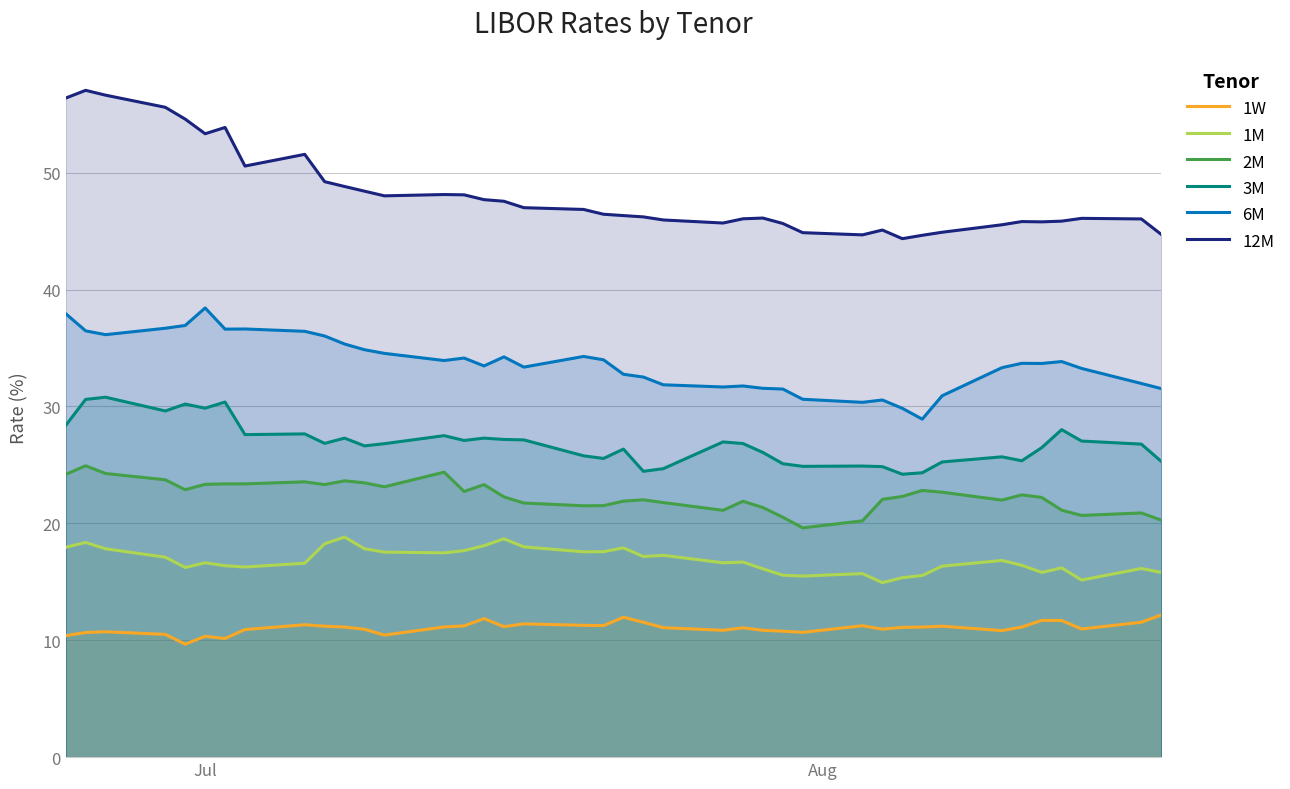

Reading left to right, list all the values displayed in this chart.

1W: 10.4	10.7	10.7	10.5	9.7	10.3	10.2	10.9	11.3	11.2	11.1	10.9	10.4	11.1	11.2	11.8	11.2	11.4	11.3	11.2	12.0	11.5	11.1	10.8	11.1	10.8	10.8	10.7	11.2	10.9	11.1	11.1	11.2	10.8	11.1	11.7	11.7	11.0	11.5	12.2
1M: 17.9	18.4	17.8	17.1	16.2	16.6	16.4	16.3	16.6	18.2	18.8	17.8	17.5	17.5	17.7	18.1	18.7	18.0	17.6	17.6	17.9	17.2	17.3	16.6	16.7	16.1	15.6	15.5	15.7	14.9	15.3	15.5	16.3	16.8	16.4	15.8	16.2	15.2	16.1	15.8
2M: 24.2	24.9	24.3	23.7	22.9	23.3	23.4	23.4	23.5	23.3	23.6	23.5	23.1	24.4	22.7	23.3	22.3	21.7	21.5	21.5	21.9	22.0	21.8	21.1	21.9	21.3	20.5	19.6	20.2	22.1	22.3	22.8	22.7	22.0	22.4	22.2	21.1	20.7	20.9	20.3
3M: 28.4	30.6	30.8	29.6	30.2	29.8	30.4	27.6	27.7	26.8	27.3	26.6	26.8	27.5	27.1	27.3	27.2	27.1	25.8	25.6	26.4	24.4	24.7	27.0	26.8	26.1	25.1	24.9	24.9	24.9	24.2	24.3	25.2	25.7	25.4	26.5	28.0	27.0	26.8	25.3
6M: 37.9	36.5	36.1	36.7	36.9	38.4	36.6	36.6	36.4	36.0	35.3	34.8	34.5	33.9	34.1	33.5	34.2	33.4	34.3	34.0	32.8	32.5	31.9	31.7	31.8	31.6	31.5	30.6	30.3	30.6	29.8	28.9	30.9	33.3	33.7	33.7	33.8	33.2	32.0	31.5
12M: 56.4	57.0	56.6	55.6	54.6	53.3	53.9	50.6	51.6	49.2	48.8	48.4	48.0	48.1	48.1	47.7	47.5	47.0	46.9	46.4	46.3	46.2	46.0	45.7	46.1	46.1	45.6	44.9	44.7	45.1	44.4	44.6	44.9	45.5	45.8	45.8	45.9	46.1	46.0	44.7